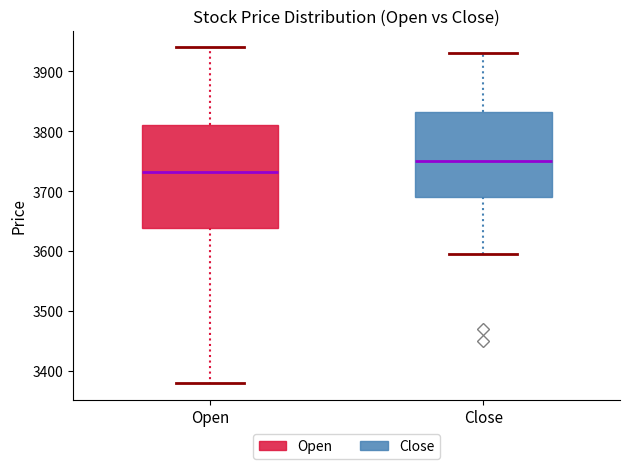

Where does the lower whisker of the box for Close end on the y-axis? The values are not printed on the chart, so give them approximately, as read against the axis.

3600